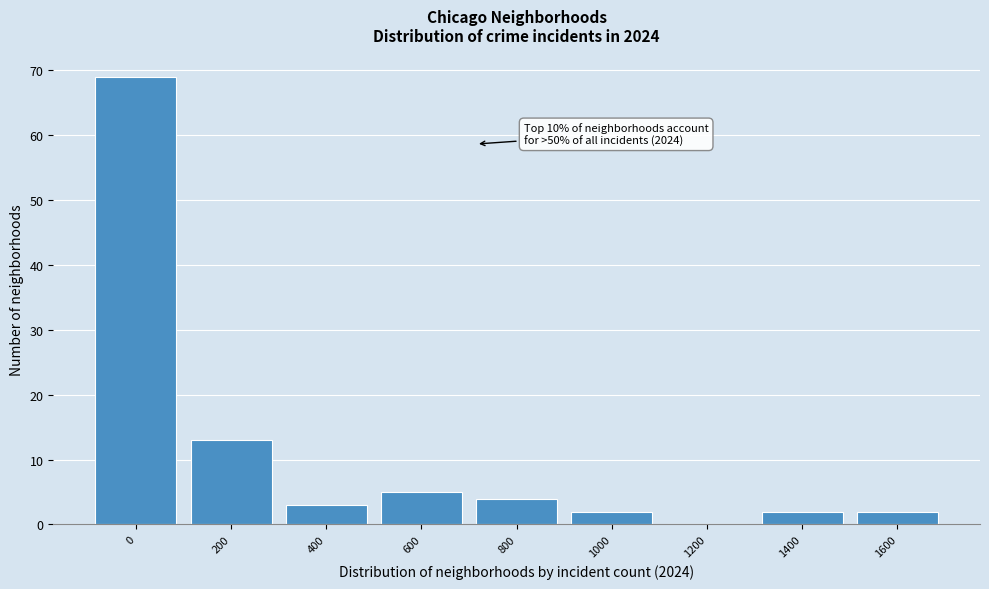

Reading left to right, list all the values displayed in this chart.

0=69	200=13	400=3	600=5	800=4	1000=2	1200=0	1400=2	1600=2